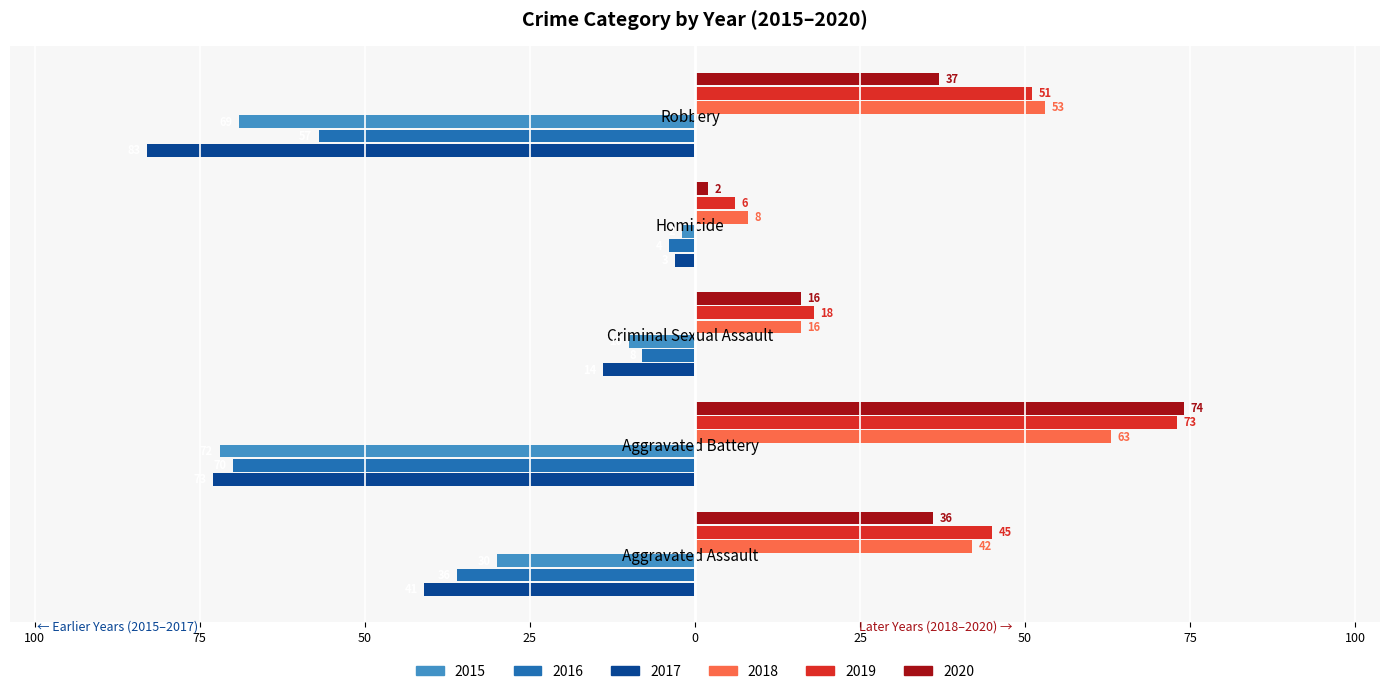

What are all the series names shown in the legend?

2015, 2016, 2017, 2018, 2019, 2020